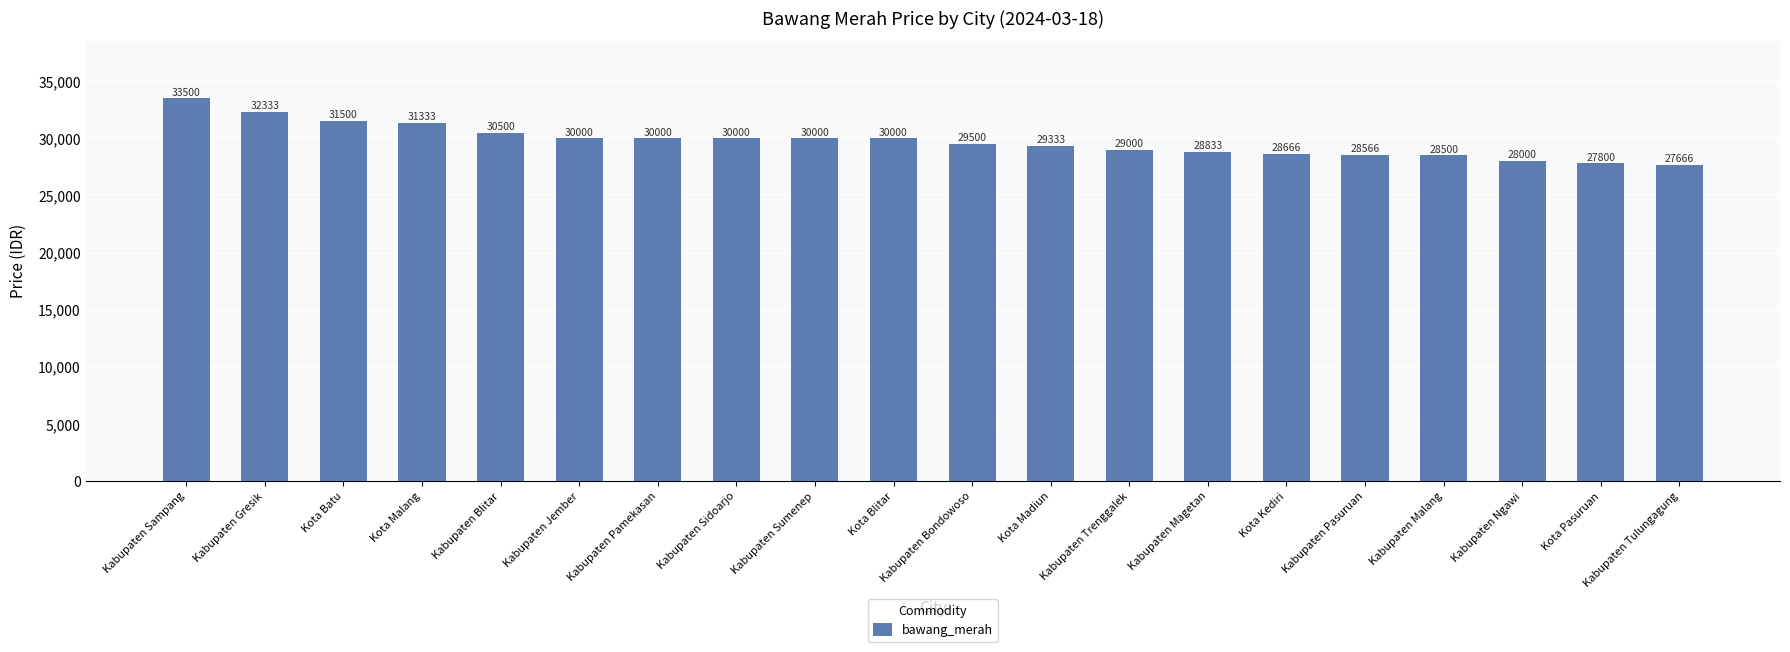

What is the greatest value displayed?

33500